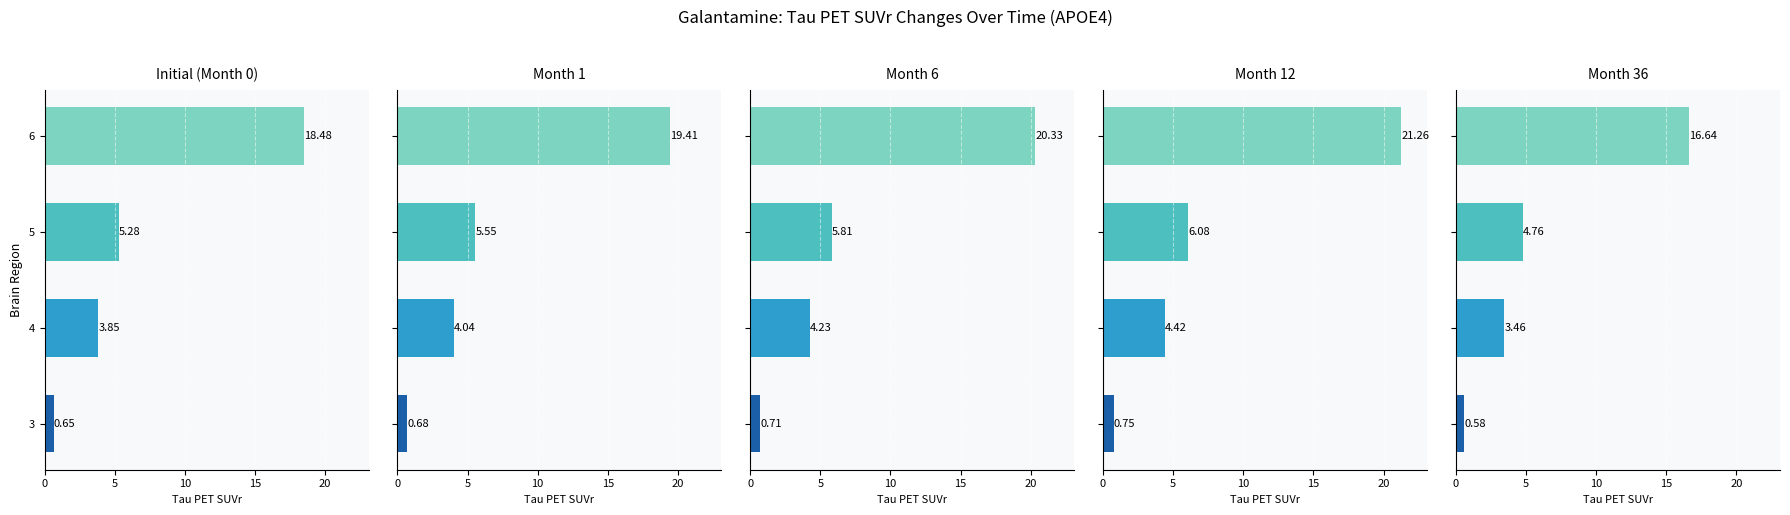

Does the chart contain any negative values?

No